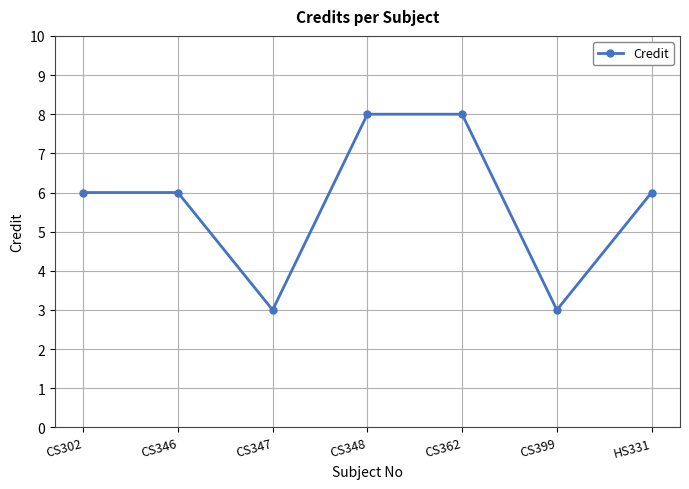

True or false: the data has more than 2 interior local peaks.

False